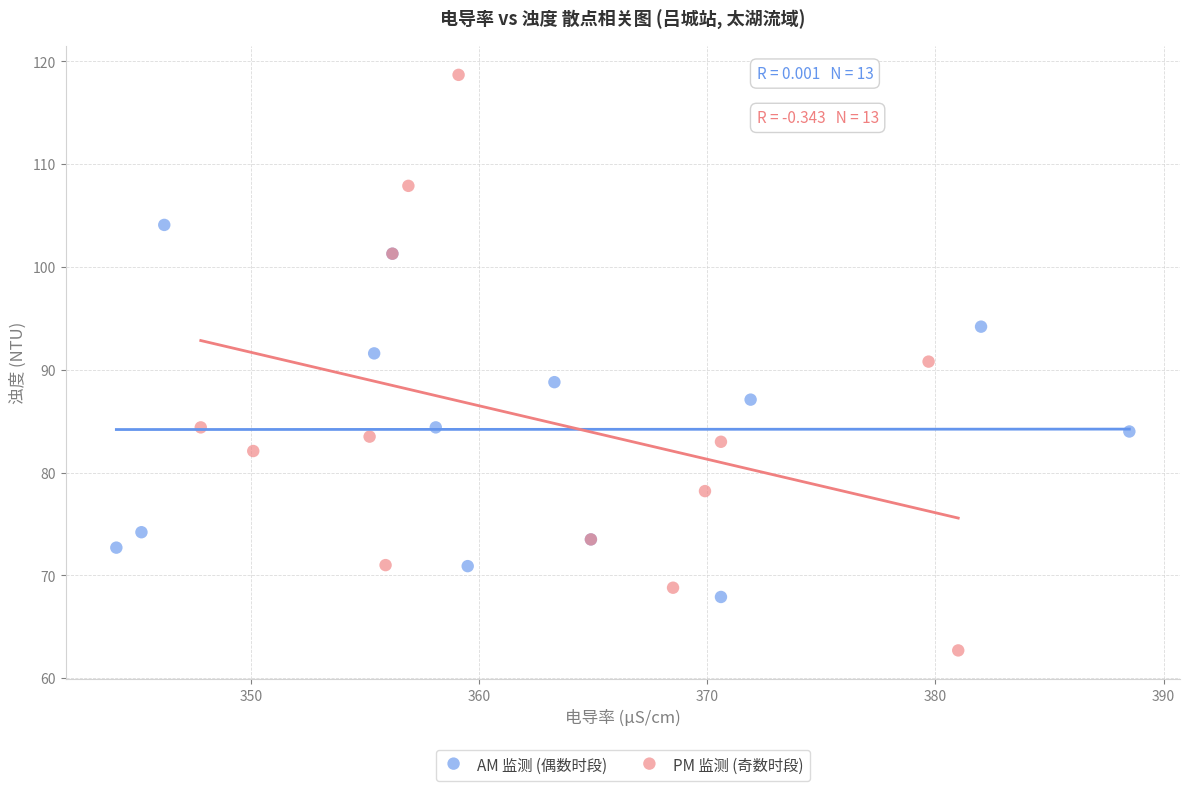

Which series reaches the minimum Y coordinate?

PM 监测 (奇数时段)